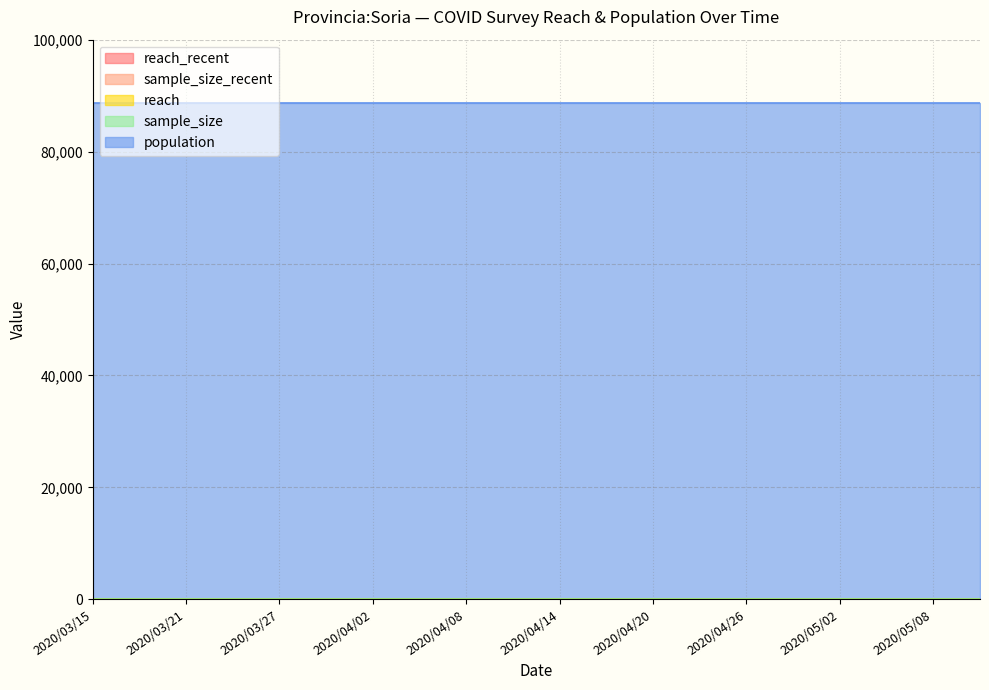

At how many categories does at least one series exceed 66724?

20